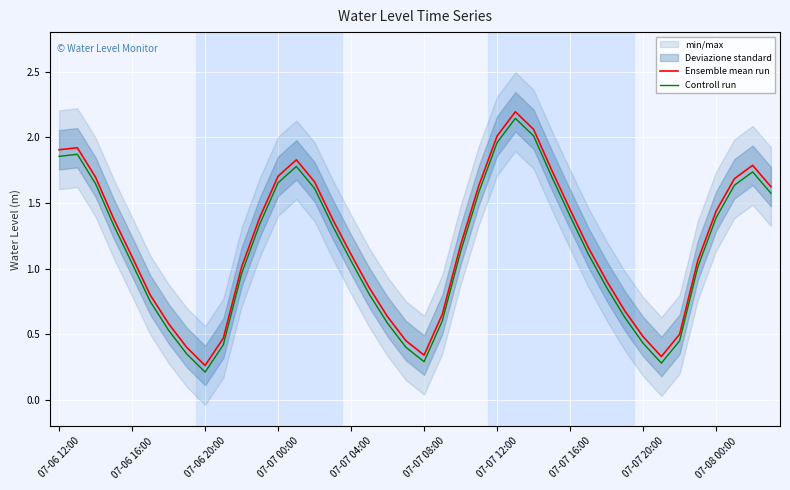

What is the average value of the Controll run series?

1.1